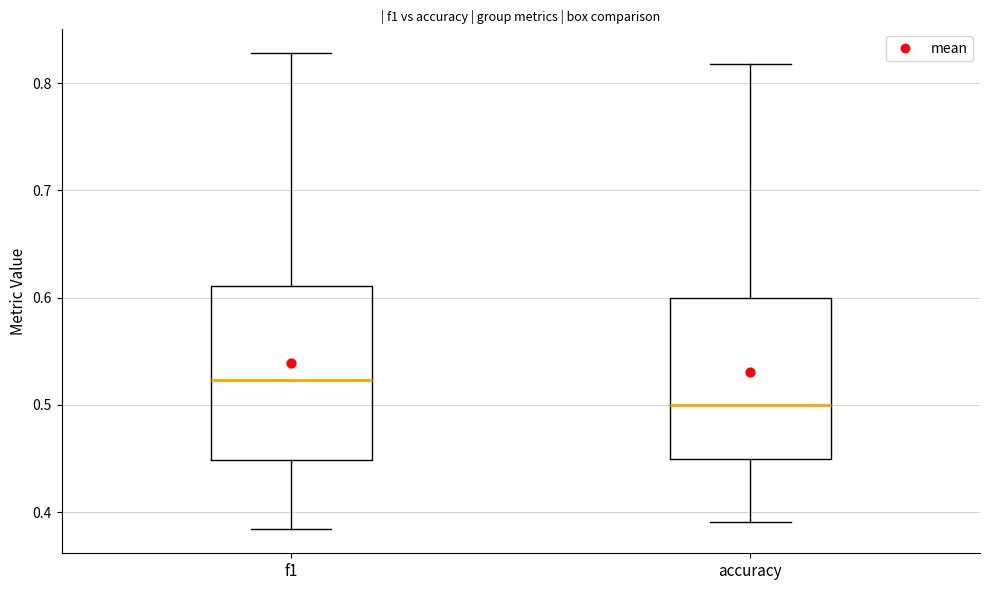

Reading left to right, read every box against the y-axis: the position of its median line, the range the box covers, and the ends of its whiskers. The values are not printed on the chart, so give them approximately, as read against the axis.

f1: median 0.52, box 0.45 to 0.61, whiskers 0.38 to 0.83
accuracy: median 0.50, box 0.45 to 0.60, whiskers 0.39 to 0.82